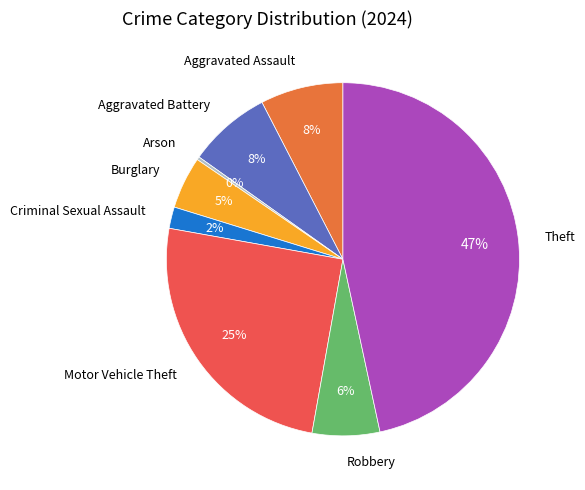

How many segments does this pie chart have?

8